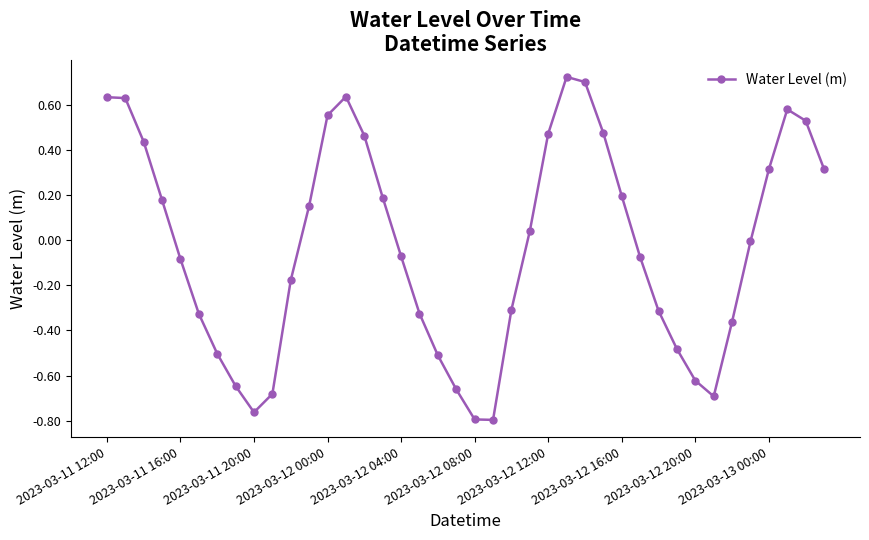

True or false: there are more than 1 points higher than both neighbors.

True